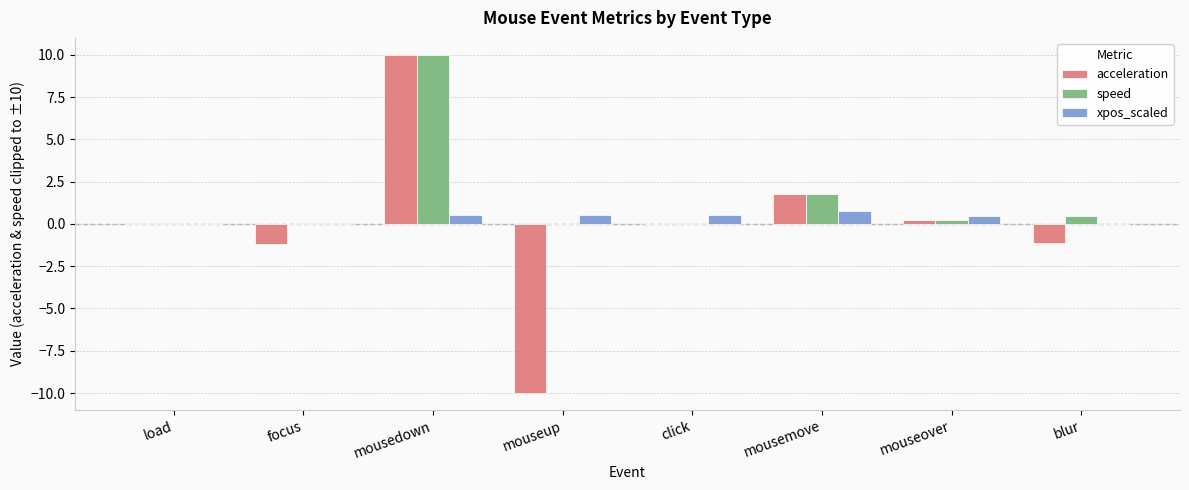

Between click and mousemove, which series saw the biggest shift?

acceleration